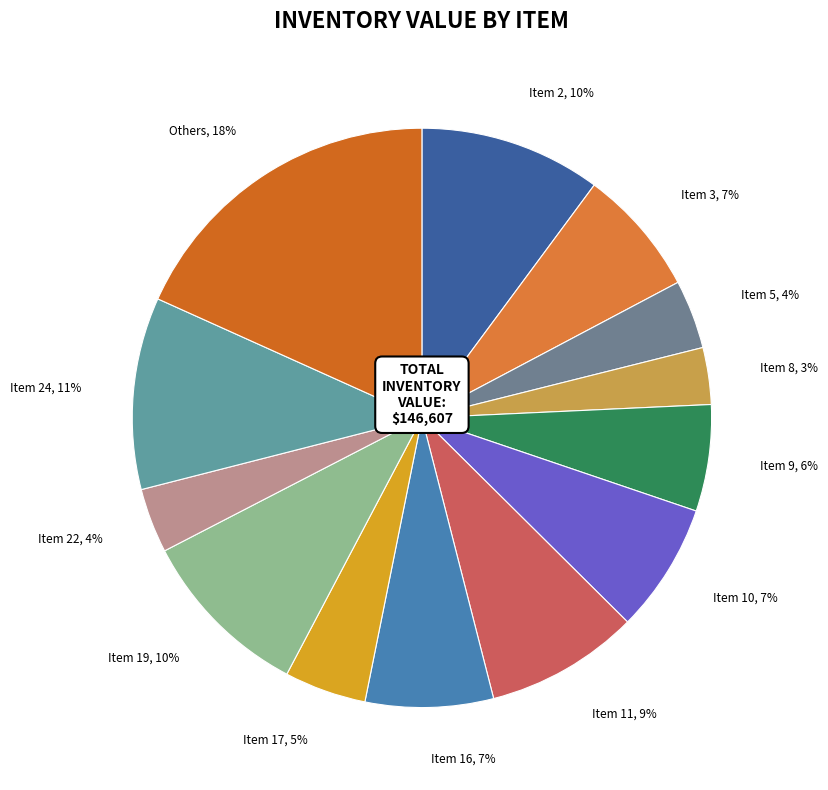

What percentage is the Item 8, 3% slice, to the nearest percent?

3%